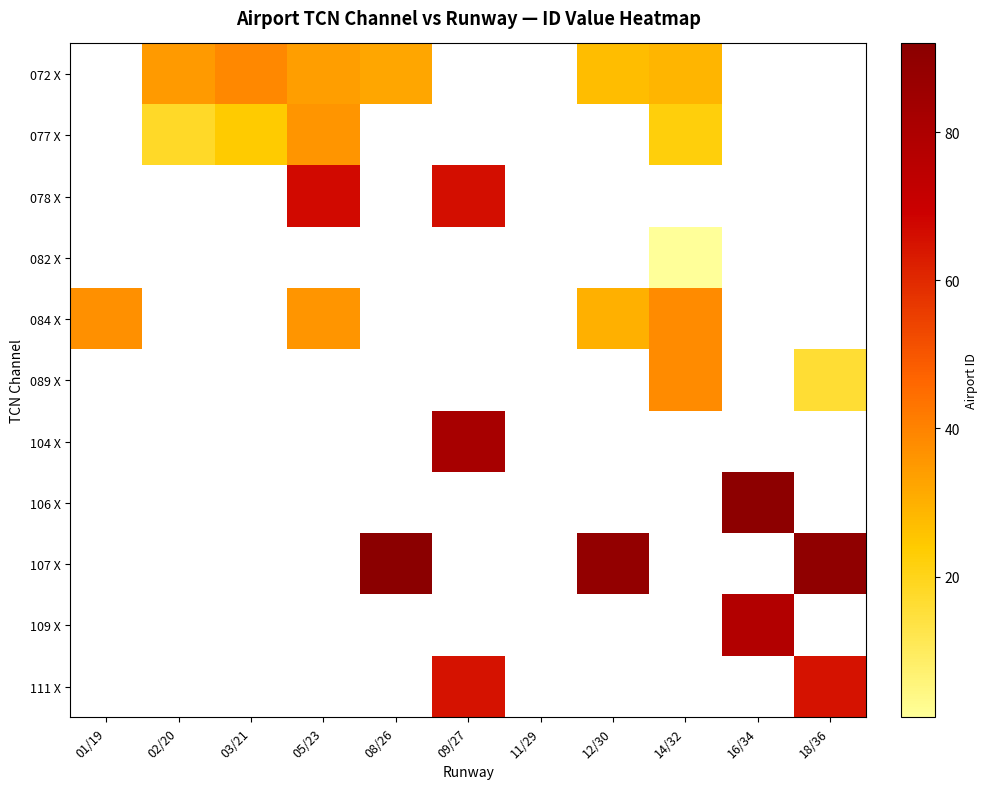

Rank the categories by 078 X value from highest to lowest.

01/19, 02/20, 03/21, 05/23, 08/26, 09/27, 11/29, 12/30, 14/32, 16/34, 18/36